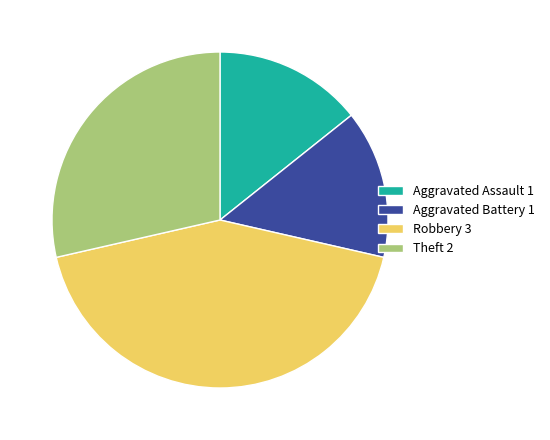

True or false: Aggravated Assault 1 accounts for 14% of the total.

True